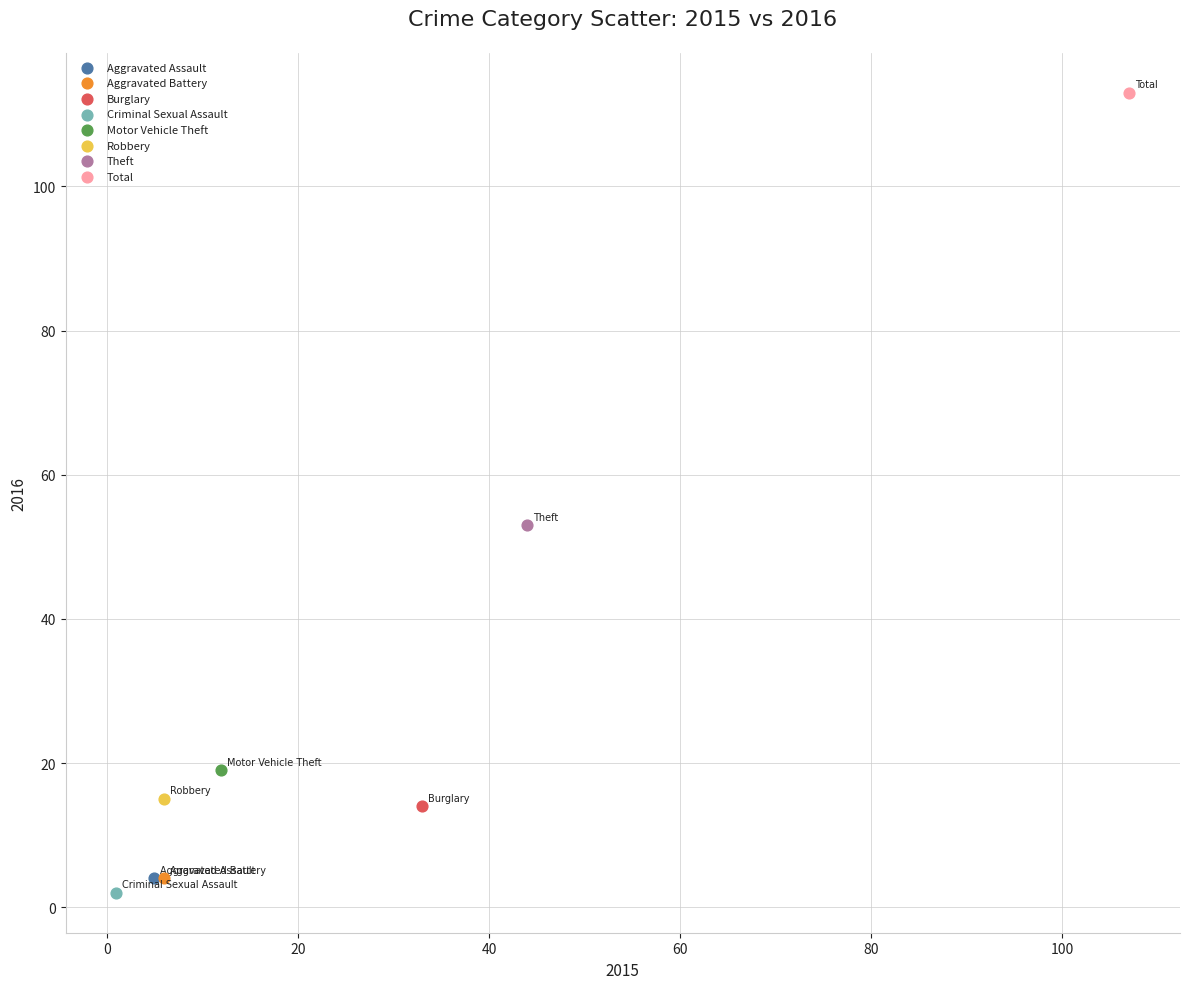

What are all the series names shown in the legend?

Aggravated Assault, Aggravated Battery, Burglary, Criminal Sexual Assault, Motor Vehicle Theft, Robbery, Theft, Total